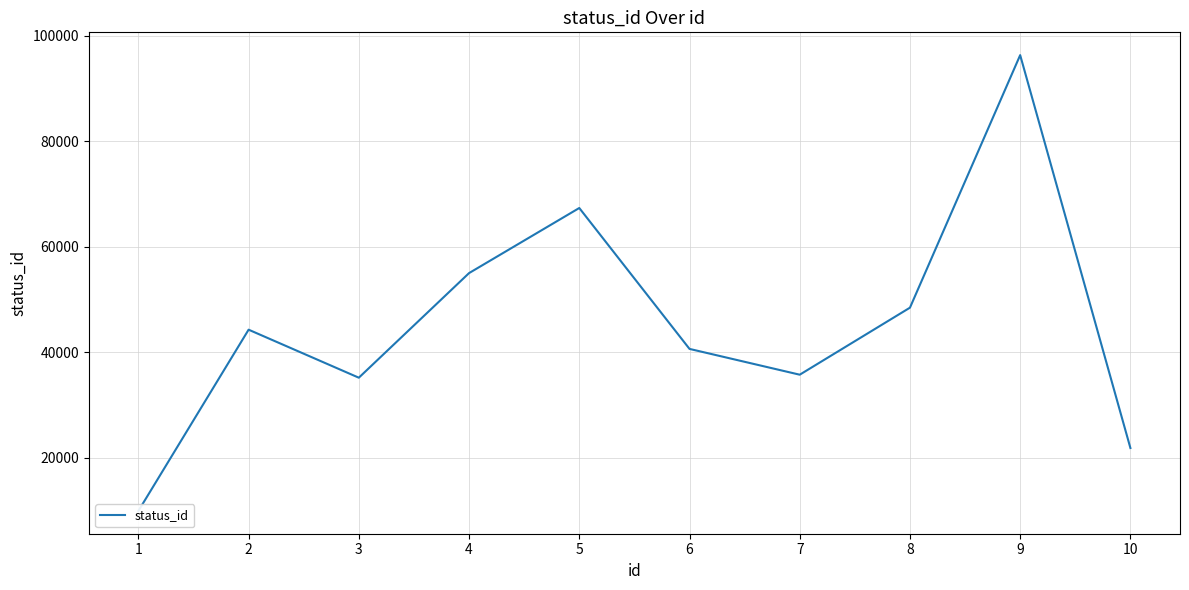

True or false: the data has more than 0 interior local peaks.

True